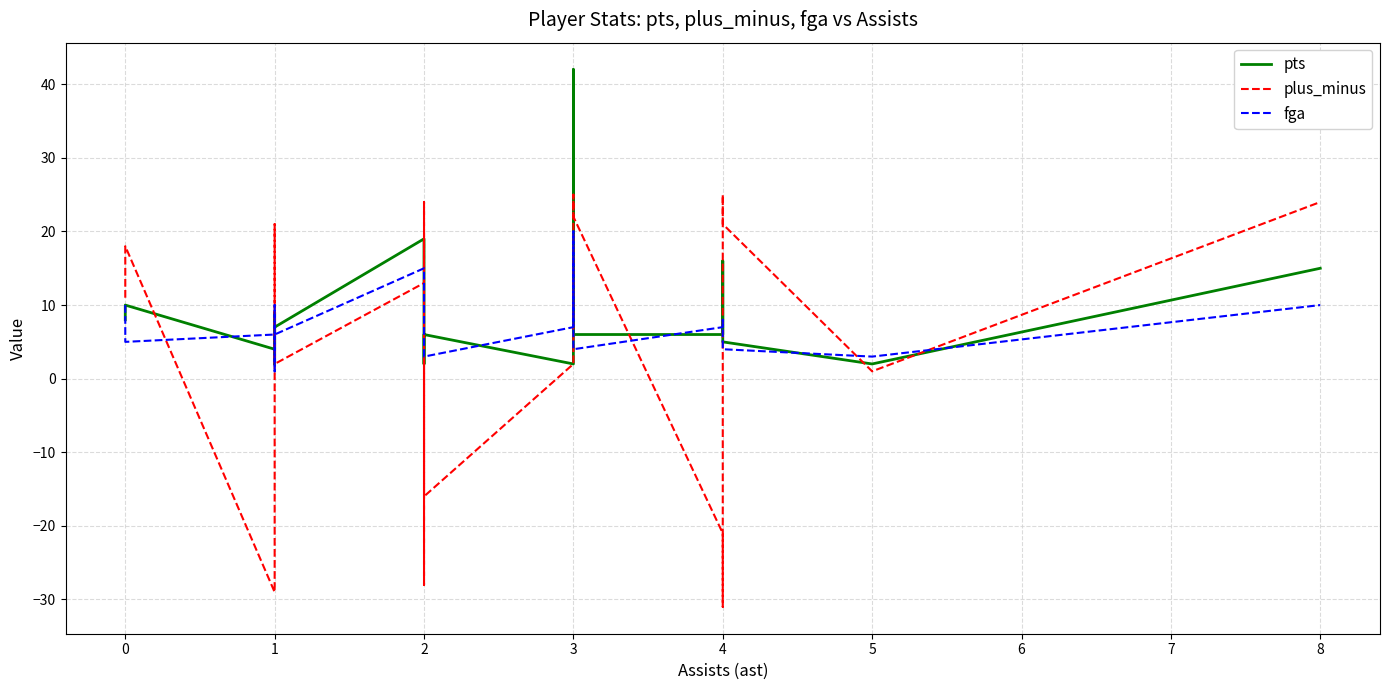

List the series in order of their overall mean, lowest first.

plus_minus, fga, pts